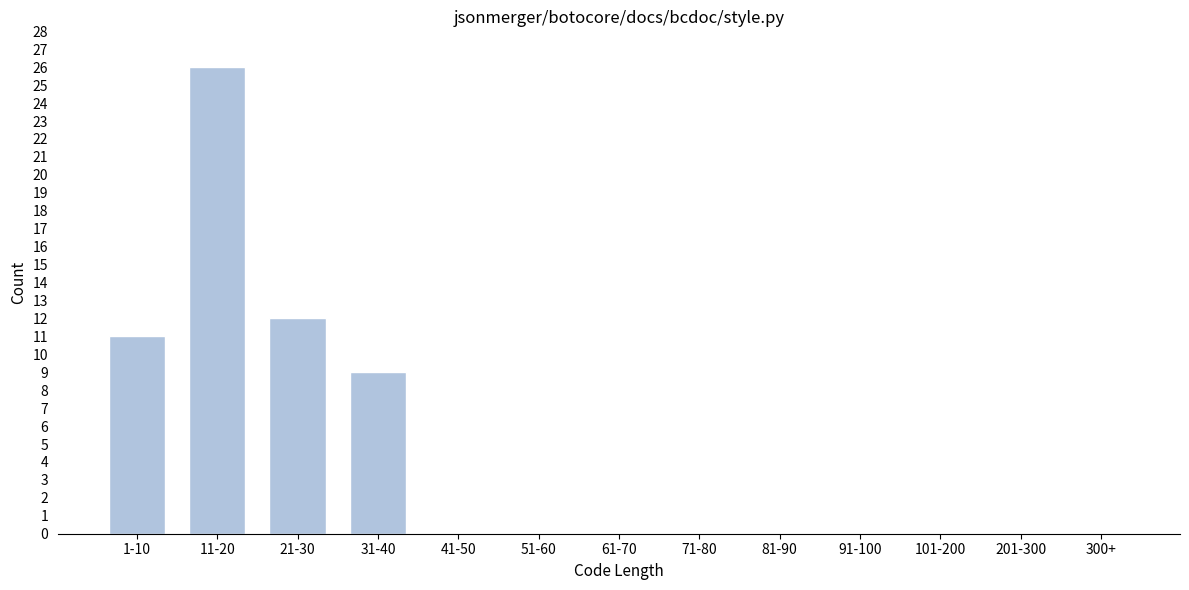

Reading right to left, what are all the values shown in this chart?

300+=0	201-300=0	101-200=0	91-100=0	81-90=0	71-80=0	61-70=0	51-60=0	41-50=0	31-40=9	21-30=12	11-20=26	1-10=11